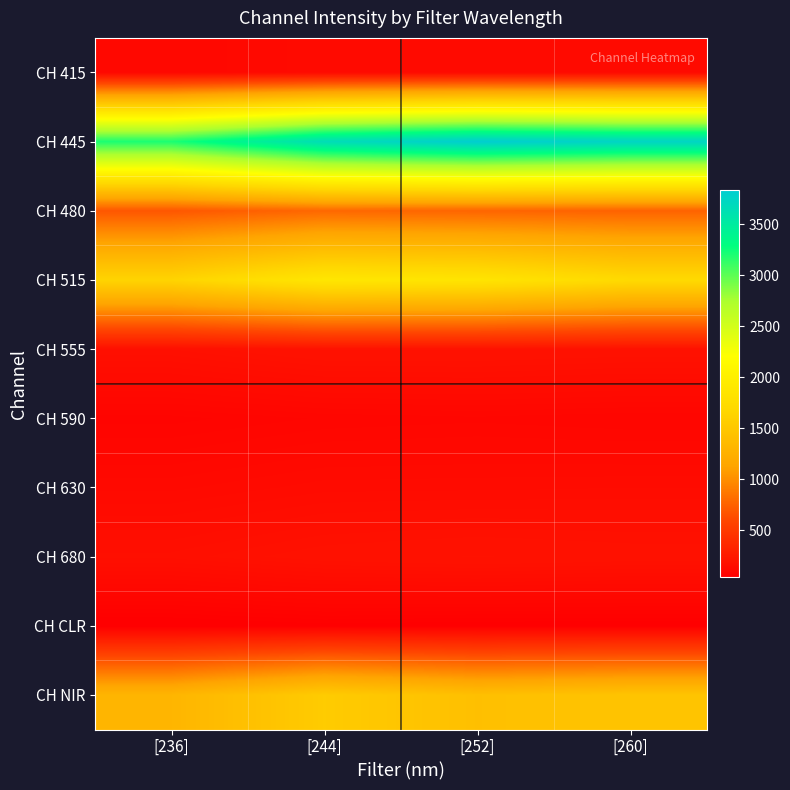

Reading left to right, extract all data points from this chart.

CH 415: [236]=110	[244]=129	[252]=131	[260]=127
CH 445: [236]=3208	[244]=3663	[252]=3832	[260]=3750
CH 480: [236]=685	[244]=785	[252]=767	[260]=754
CH 515: [236]=1640	[244]=1881	[252]=1854	[260]=1710
CH 555: [236]=169	[244]=192	[252]=192	[260]=186
CH 590: [236]=84	[244]=96	[252]=100	[260]=95
CH 630: [236]=122	[244]=136	[252]=137	[260]=139
CH 680: [236]=164	[244]=184	[252]=192	[260]=185
CH CLR: [236]=43	[244]=53	[252]=49	[260]=49
CH NIR: [236]=1307	[244]=1547	[252]=1418	[260]=1464